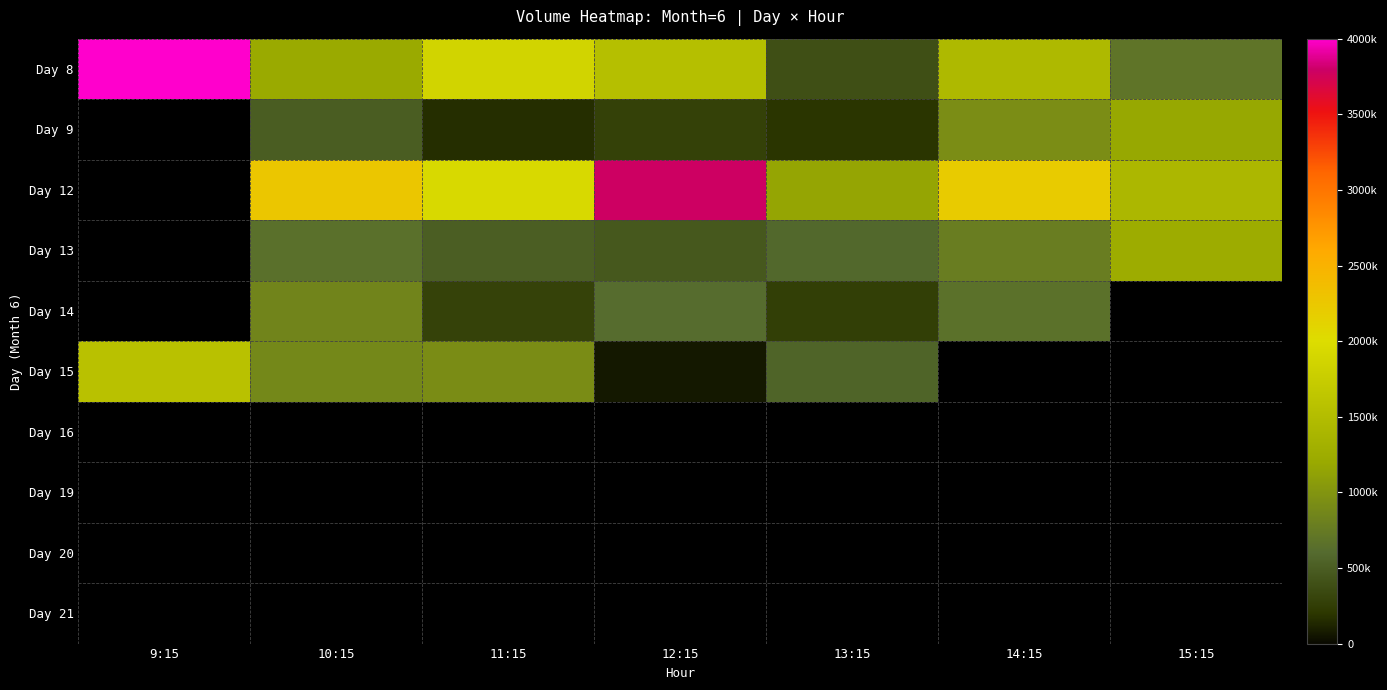

Which category has the lowest value across all series?

9:15